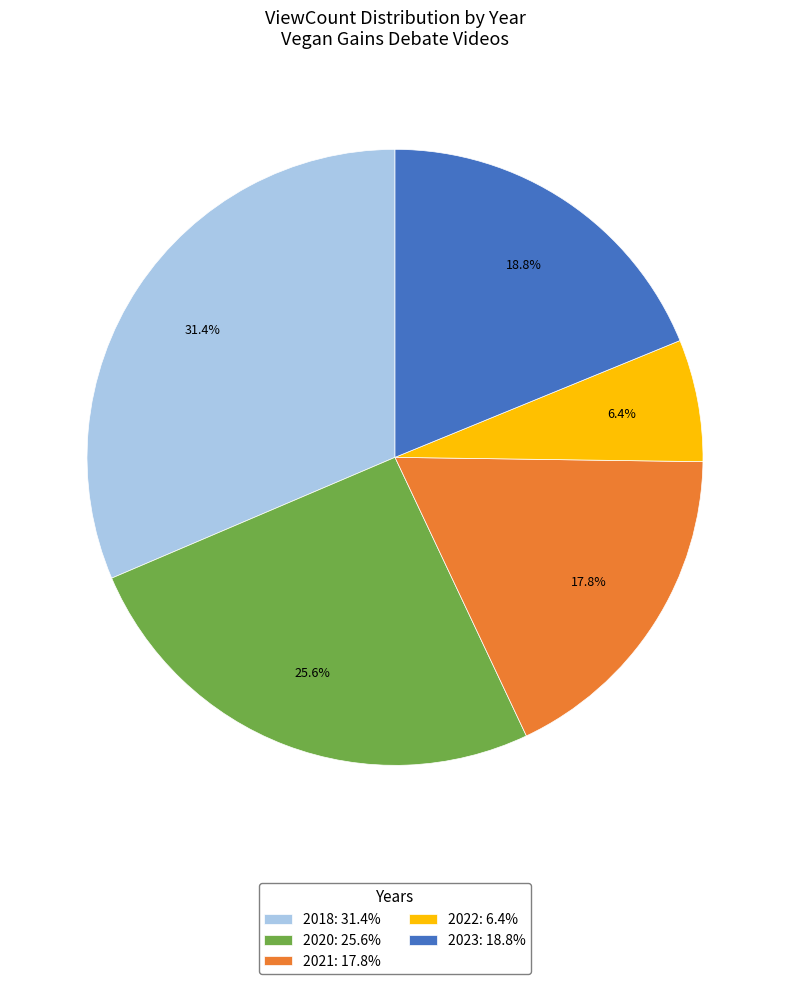

How many segments does this pie chart have?

5